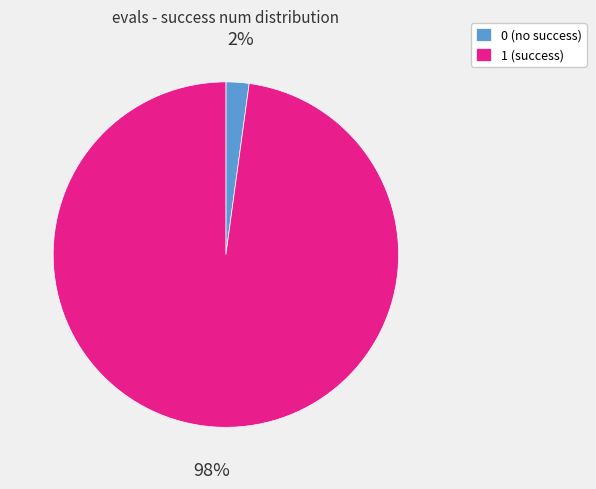

To the nearest percent, what is the difference between the 0 and 1 slice percentages?

96%